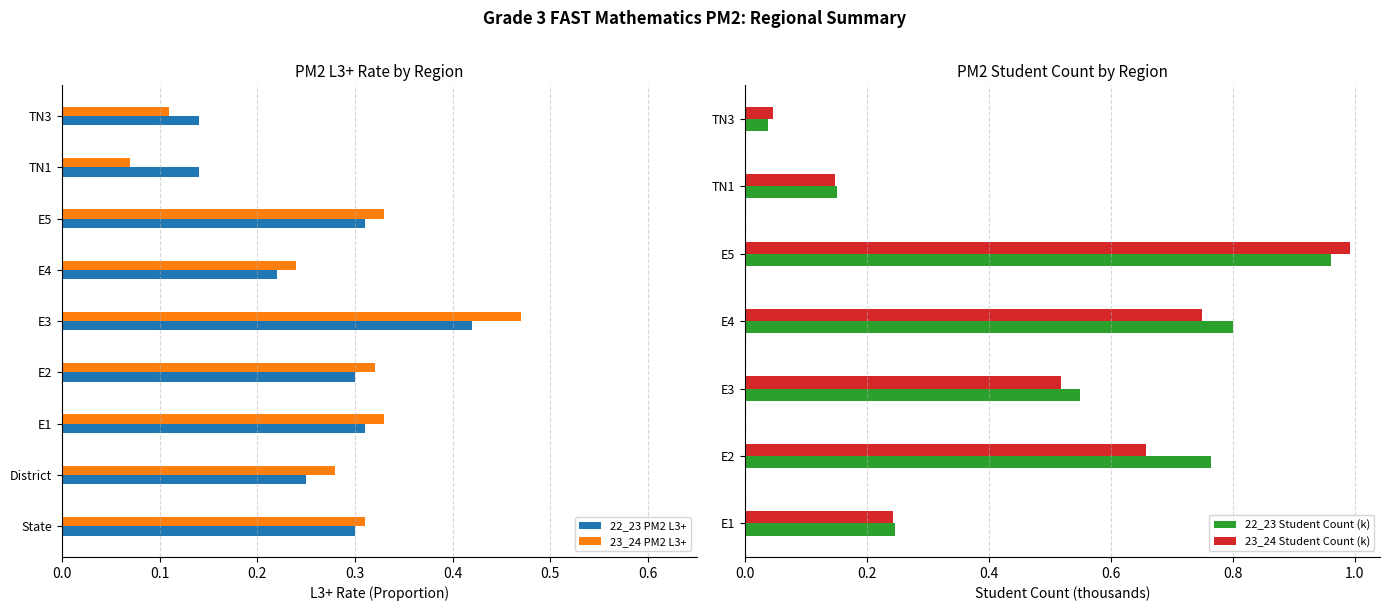

The 22_23 PM2 L3+ series shows 0.4 at E3. True or false?

True